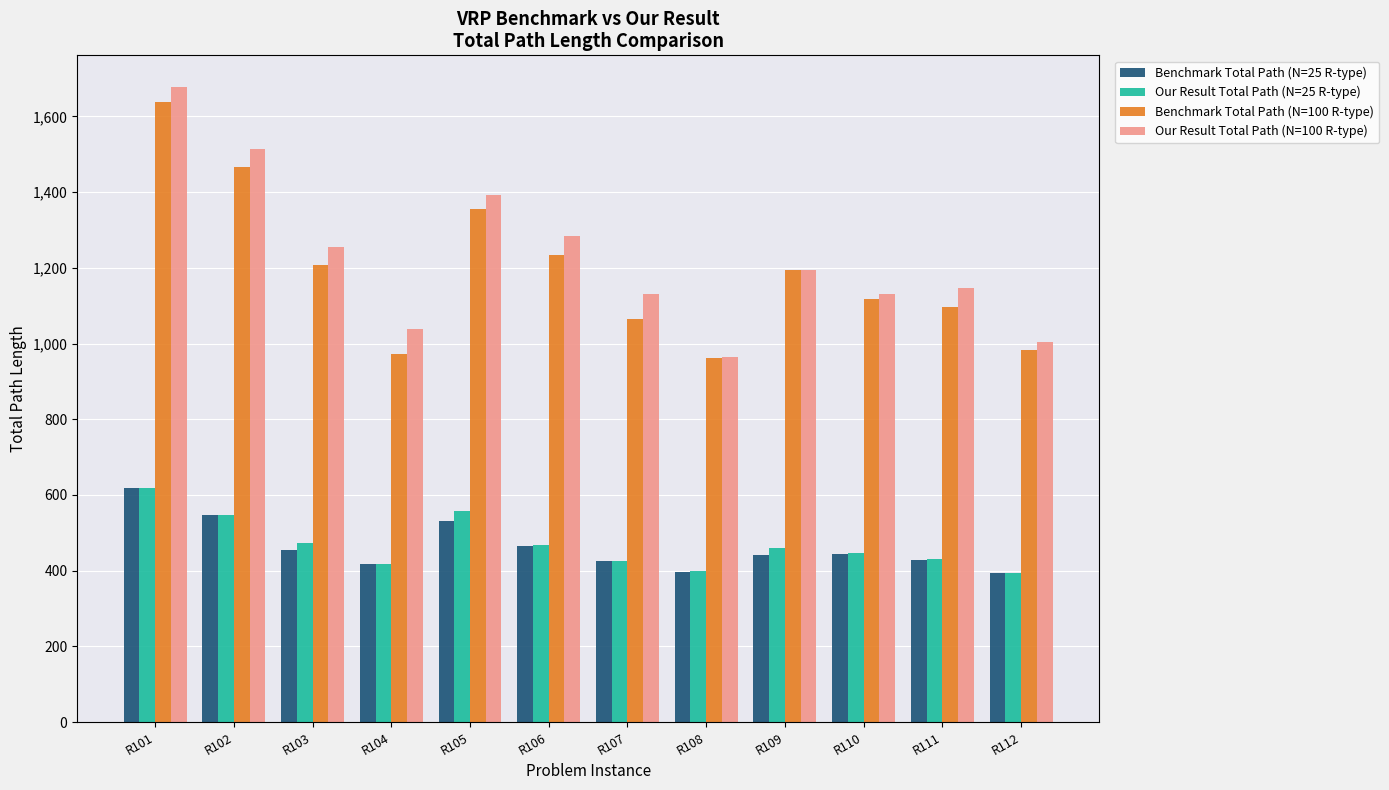

What is the difference between the maximum and second lowest values in the Benchmark Total Path (N=25 R-type) series?

219.8